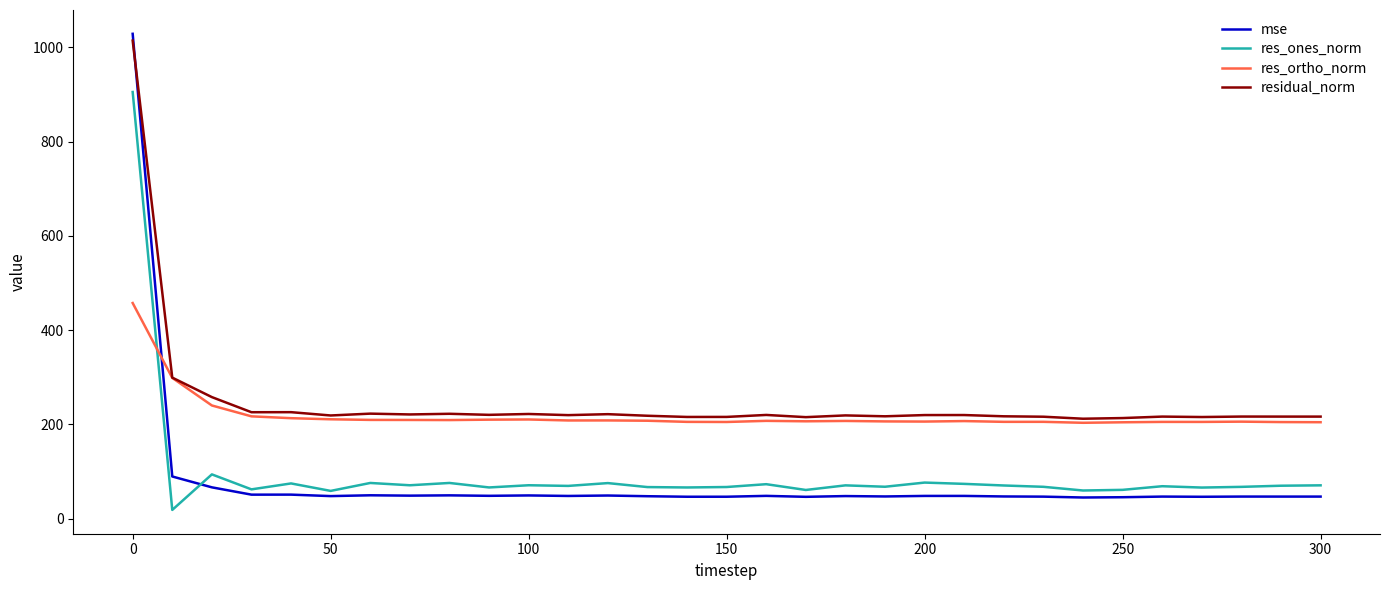

Is this an area chart (filled region under the line)?

No